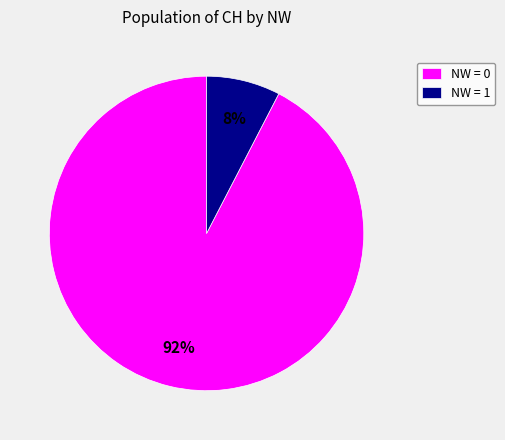

To the nearest percent, what portion does NW = 0 represent?

92%